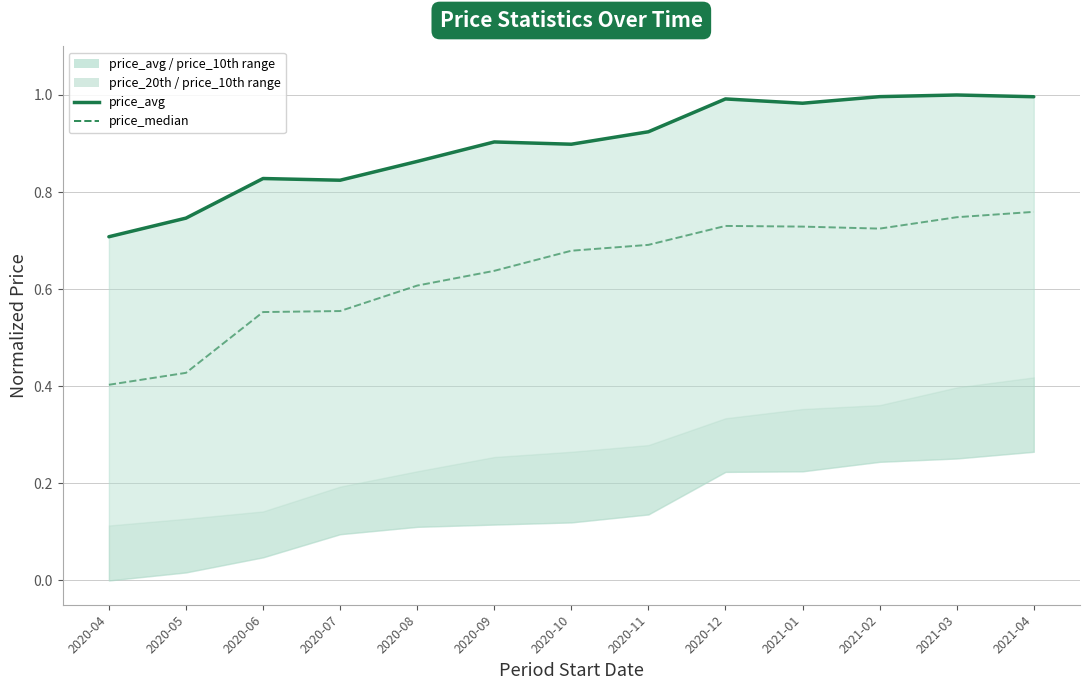

Reading left to right, what are all the values shown in this chart?

price_avg: 0.7	0.7	0.8	0.8	0.9	0.9	0.9	0.9	1.0	1.0	1.0	1.0	1.0
price_median: 0.4	0.4	0.6	0.6	0.6	0.6	0.7	0.7	0.7	0.7	0.7	0.7	0.8